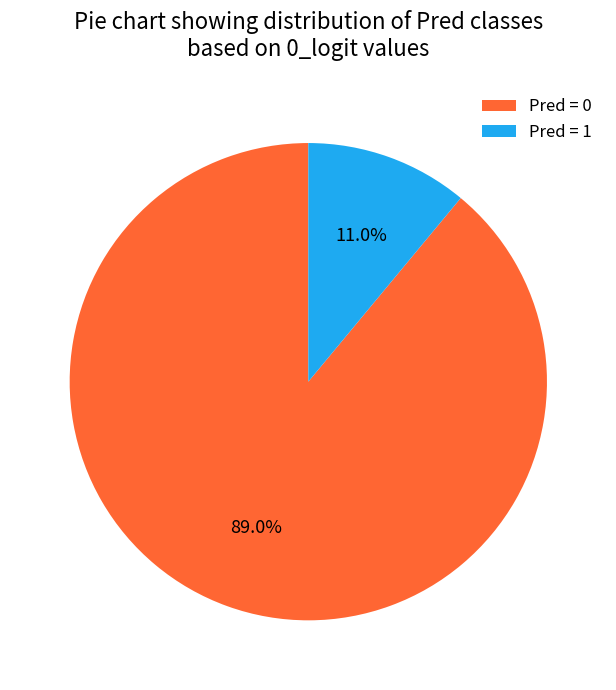

Rank the categories by value from highest to lowest.

Pred = 0, Pred = 1